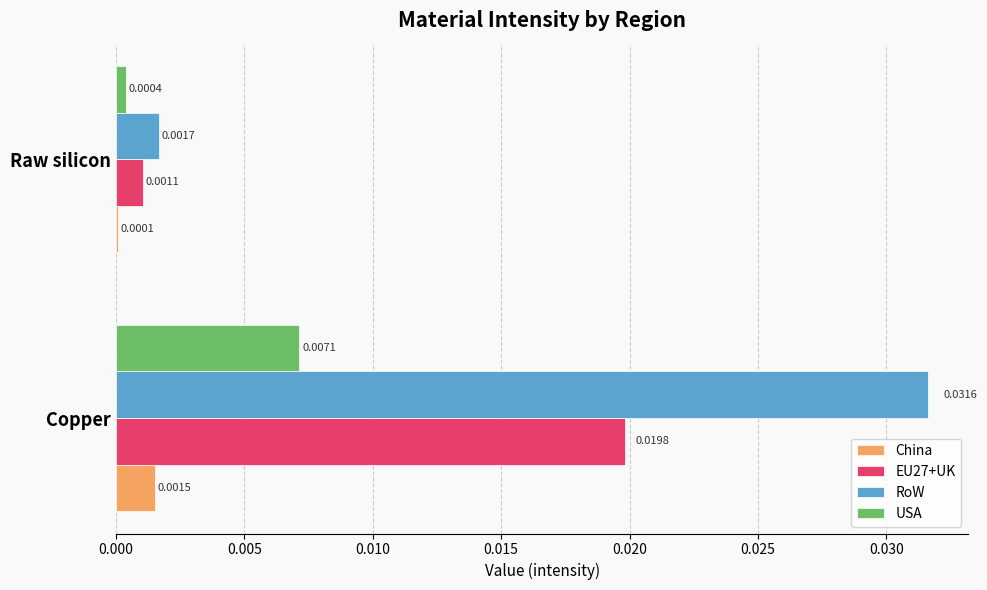

Which category has the highest value in the RoW series?

Copper